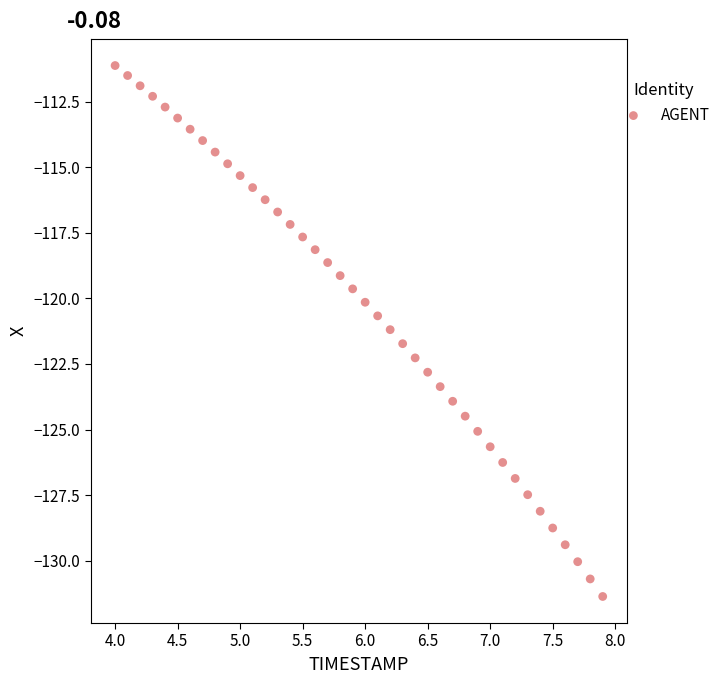

What is the range of X values (max minus min)?

3.9